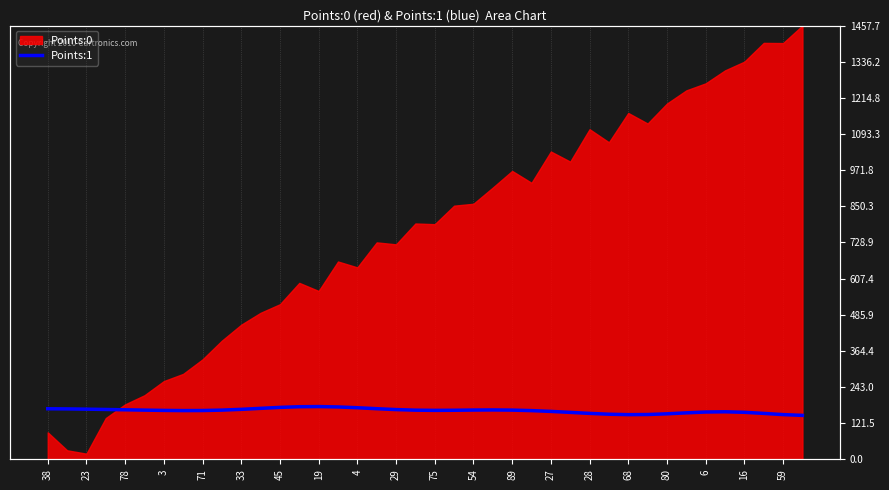

Where is the data nearest to the value 162?

27